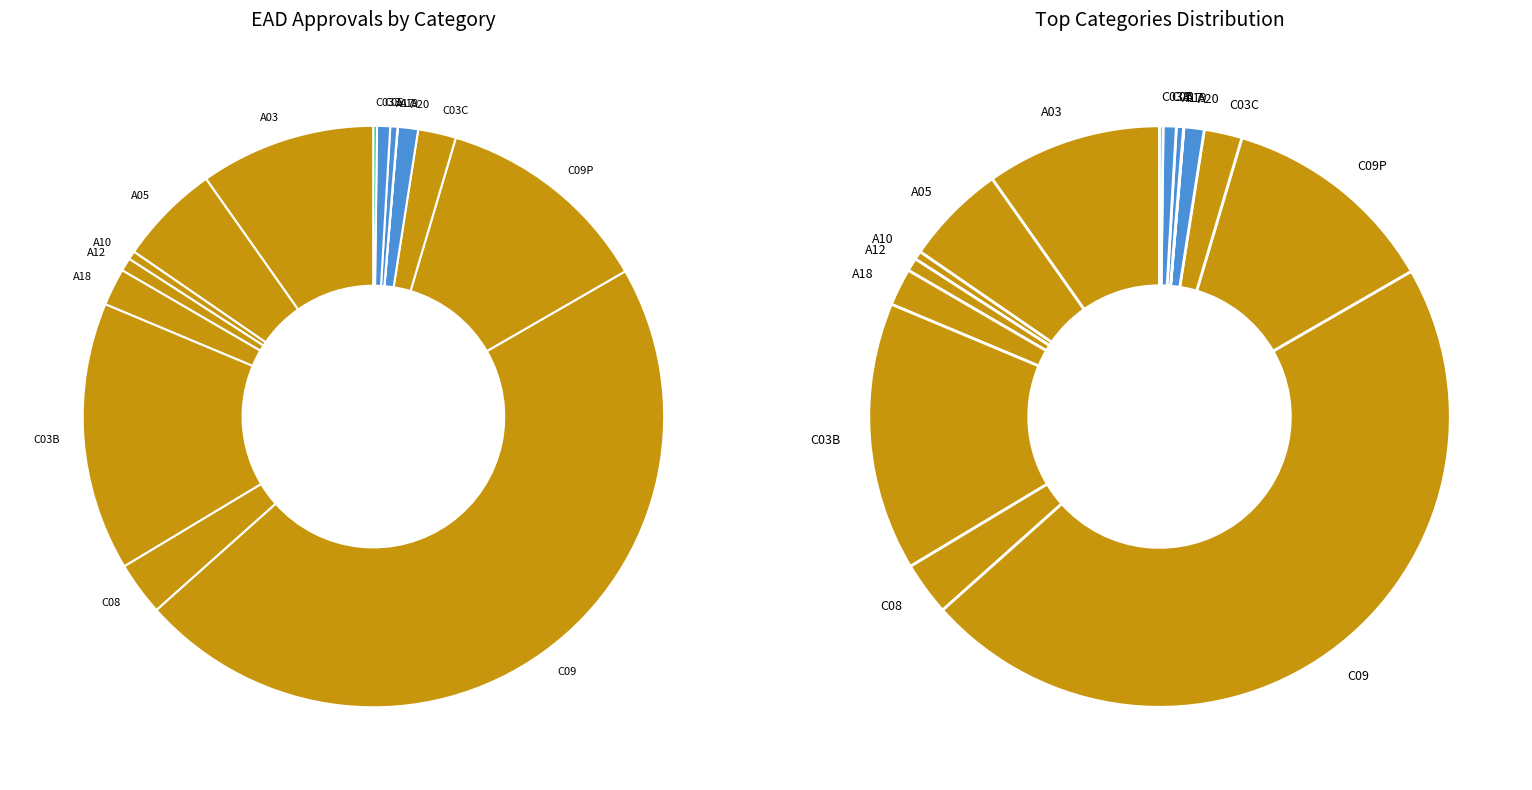

Is it true that A20 is 11% of the pie?

False